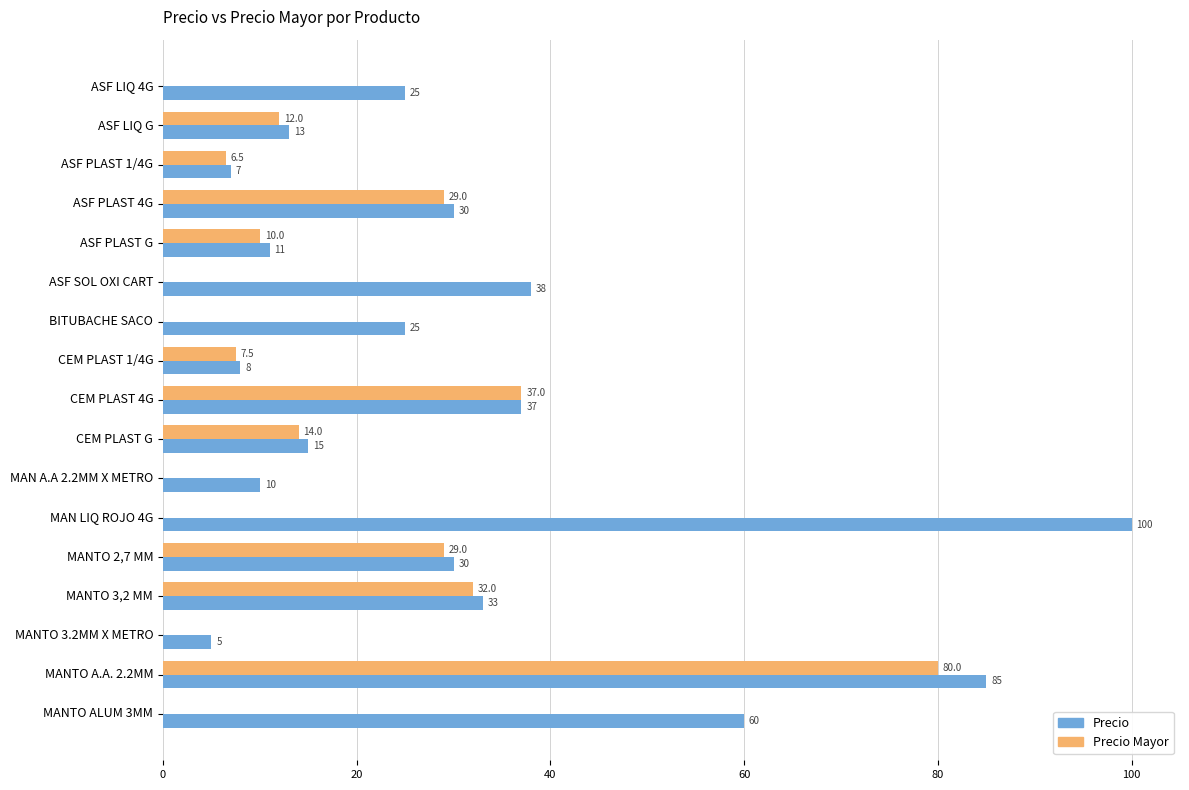

What is the average value of the Precio series?

31.3